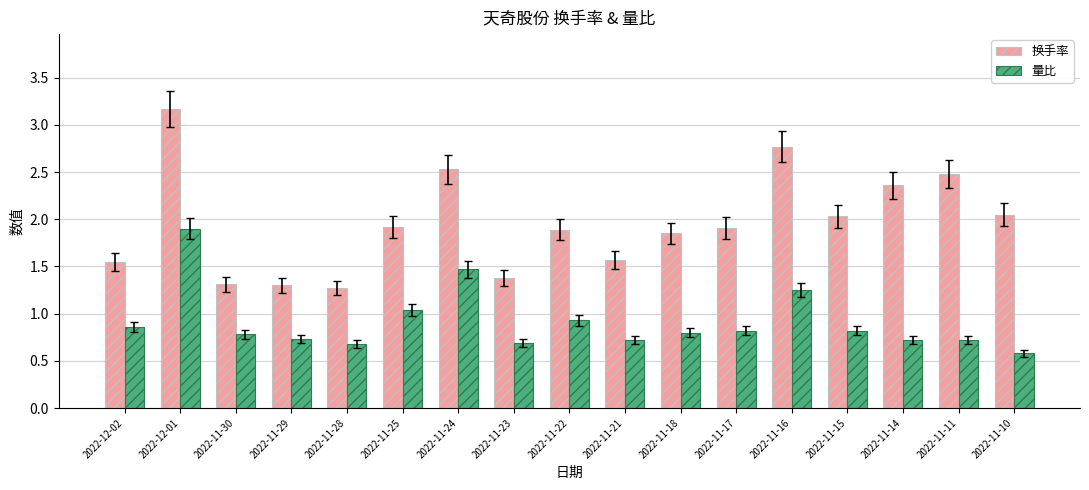

What is the spread (max minus min) of values at 2022-12-02?

0.7